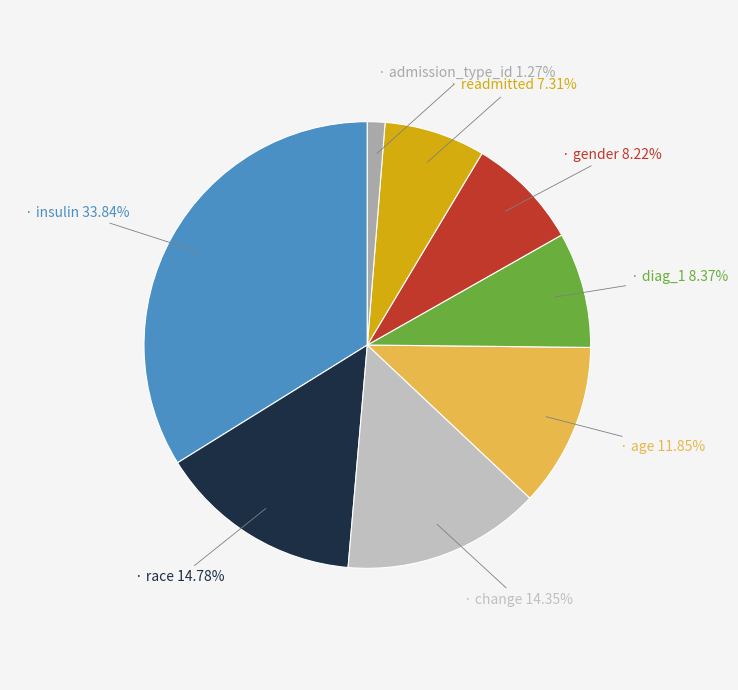

How many slices are in this pie chart?

8